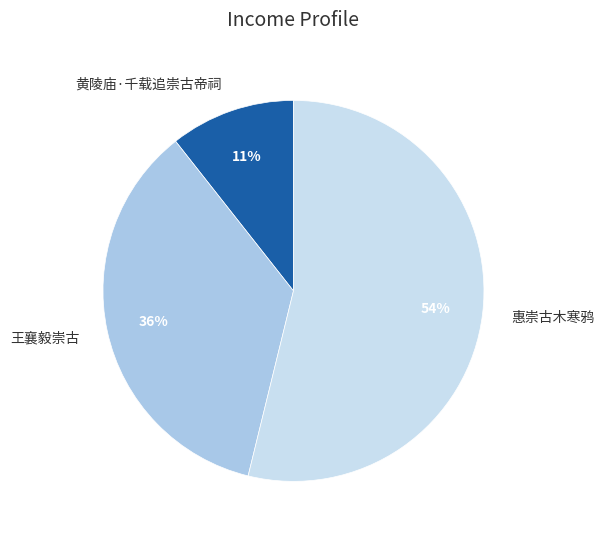

Is there a majority slice in this chart?

Yes